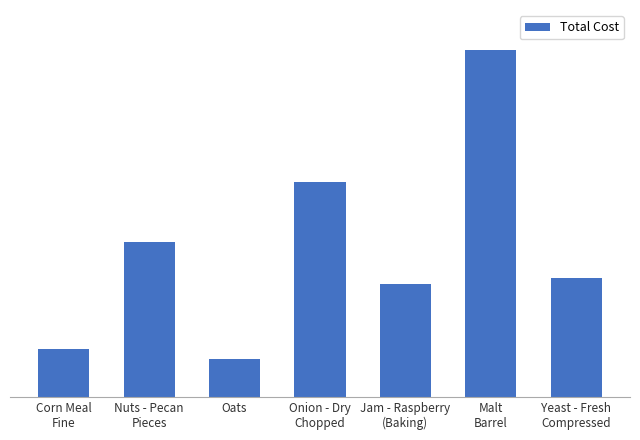

At which label is the value closest to 223?

Onion - Dry
Chopped